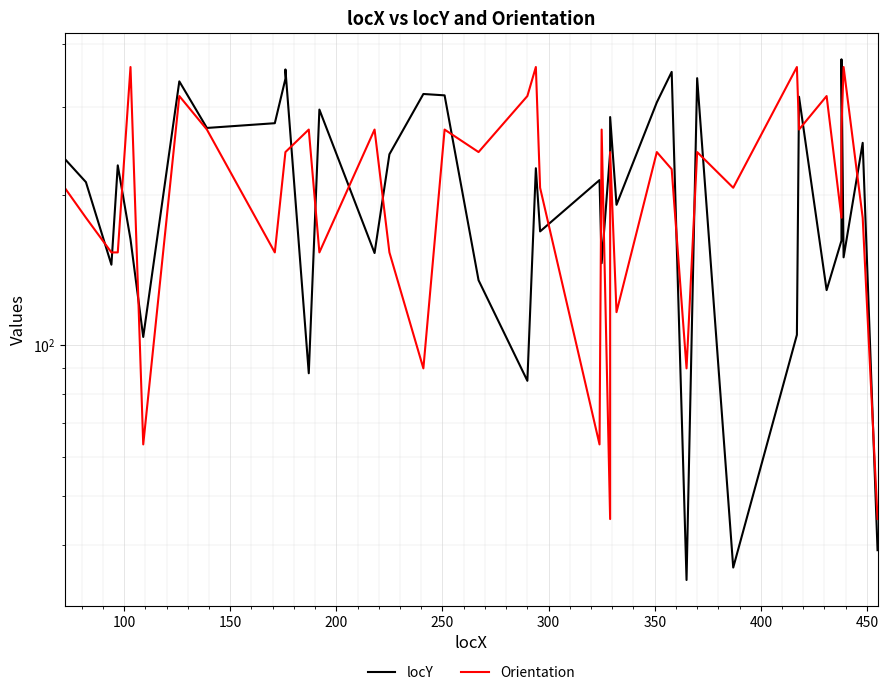

At which label is locY closest to 203?

100